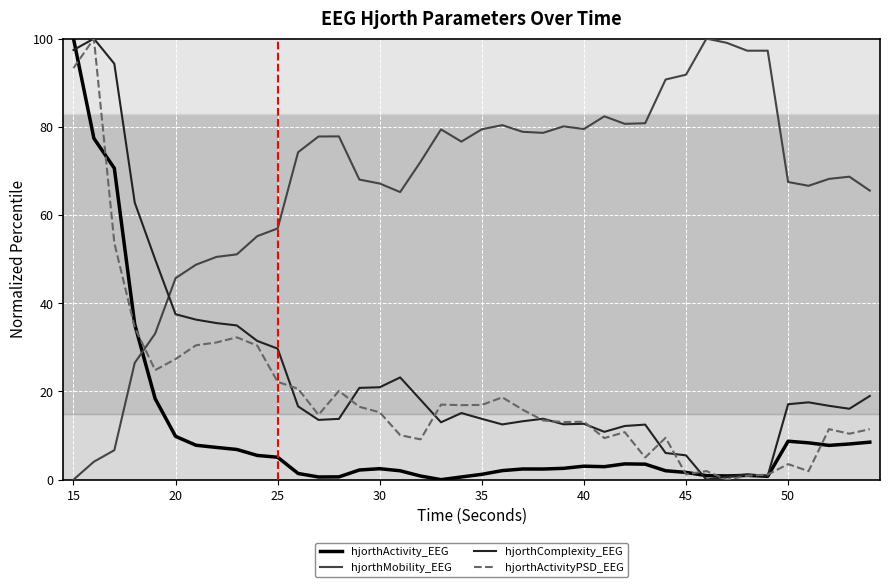

How many times do hjorthActivity_EEG and hjorthComplexity_EEG cross each other?

3